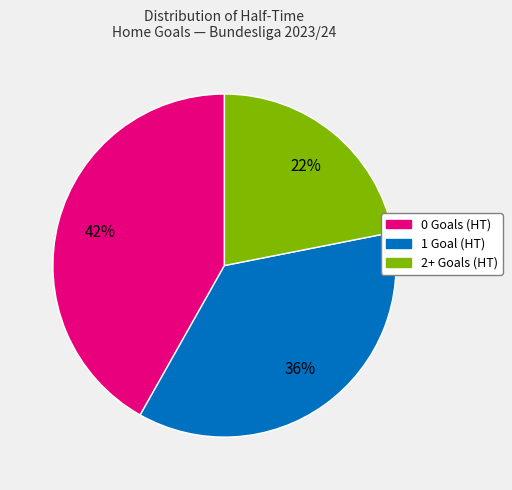

To the nearest percent, what is the average slice percentage?

33%